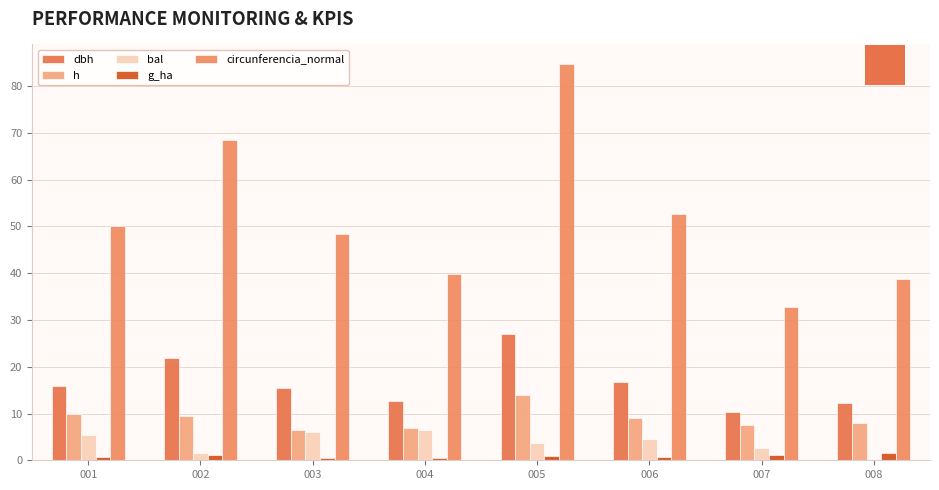

List the labels in order of circunferencia_normal value, smallest first.

007, 008, 004, 003, 001, 006, 002, 005